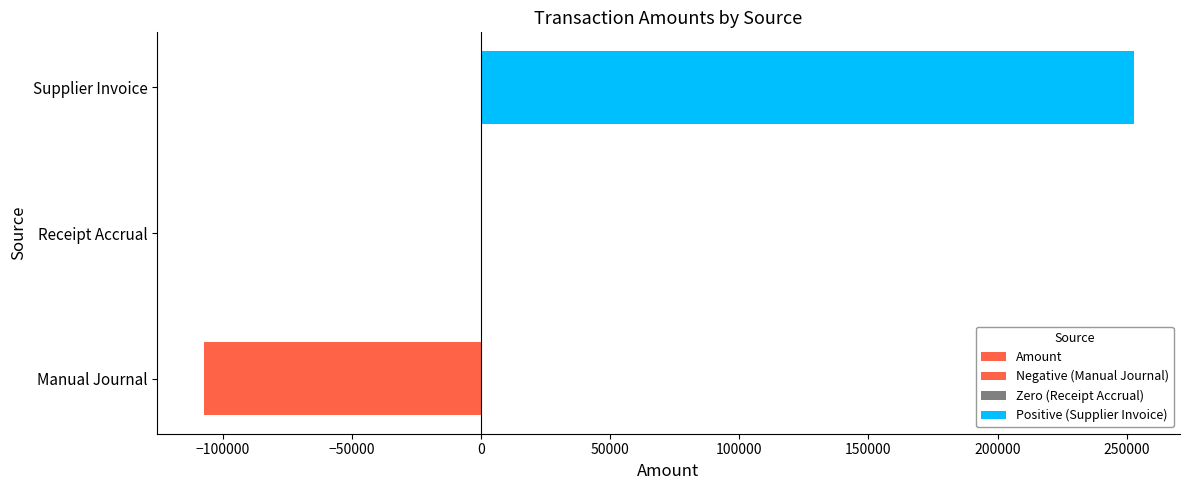

Read the value at Supplier Invoice.

252623.9